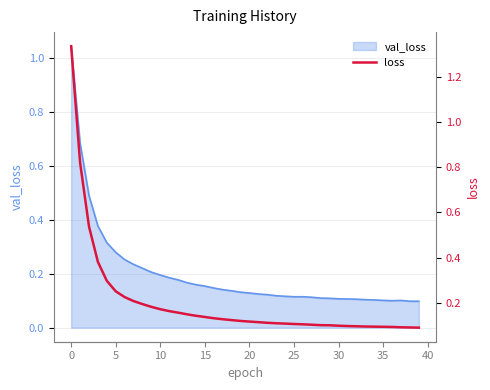

Reading right to left, what are all the values shown in this chart?

0.1	0.1	0.1	0.1	0.1	0.1	0.1	0.1	0.1	0.1	0.1	0.1	0.1	0.1	0.1	0.1	0.1	0.1	0.1	0.1	0.1	0.1	0.1	0.1	0.1	0.1	0.1	0.2	0.2	0.2	0.2	0.2	0.2	0.2	0.3	0.3	0.4	0.5	0.8	1.3